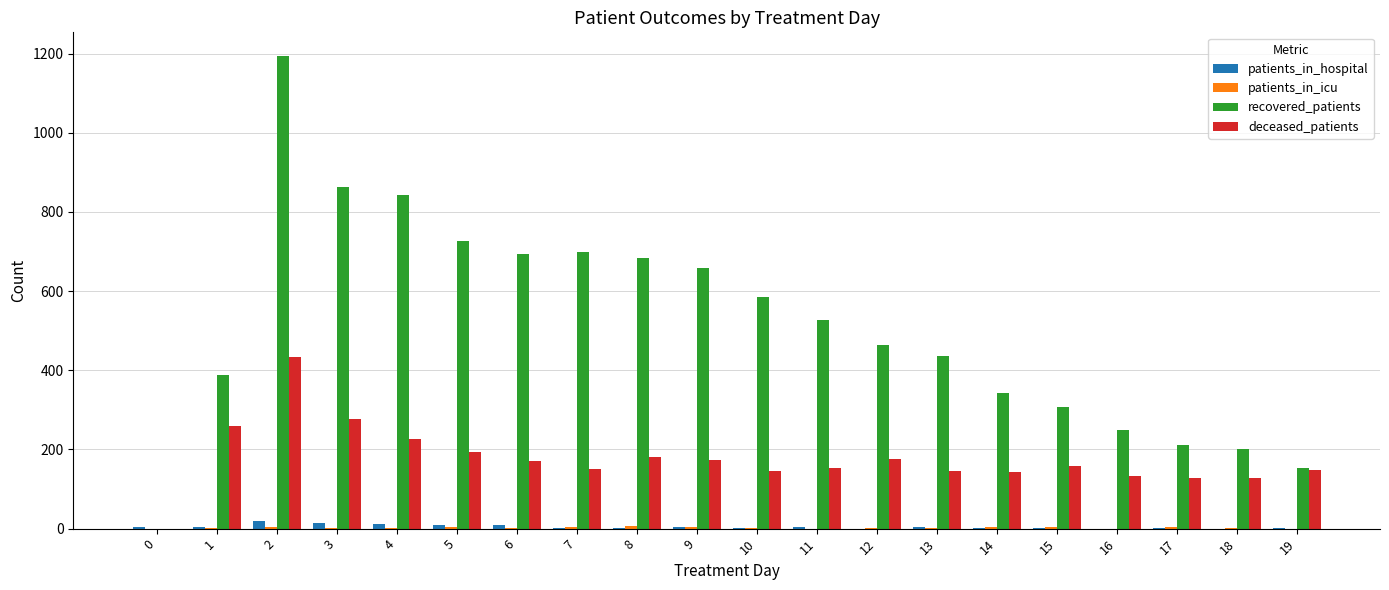

What is the maximum value shown in the chart?

1194